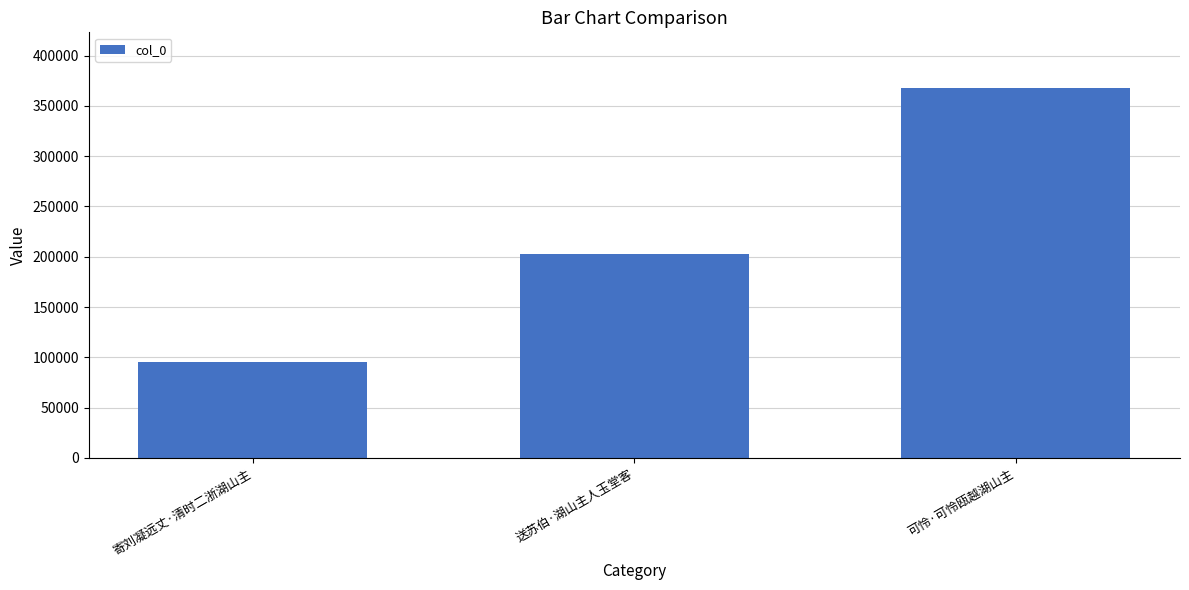

Rank the categories by value from highest to lowest.

可怜·可怜瓯越湖山主, 送苏伯·湖山主人玉堂客, 寄刘凝远丈·清时二浙湖山主